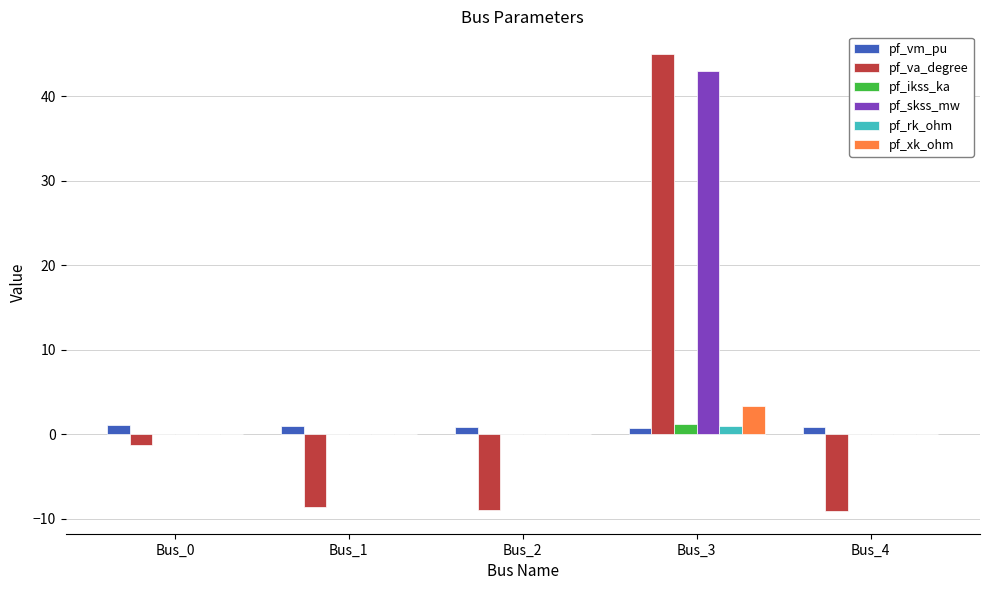

How many series are shown in this chart?

6